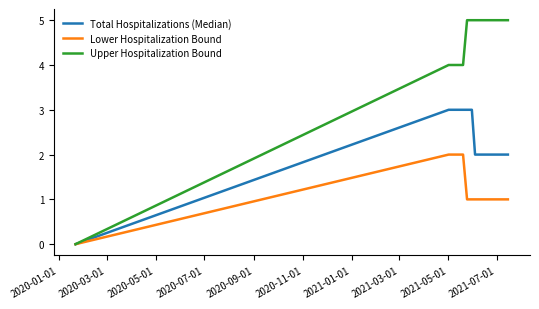

List the series in order of their peak value, highest first.

Upper Hospitalization Bound, Total Hospitalizations (Median), Lower Hospitalization Bound